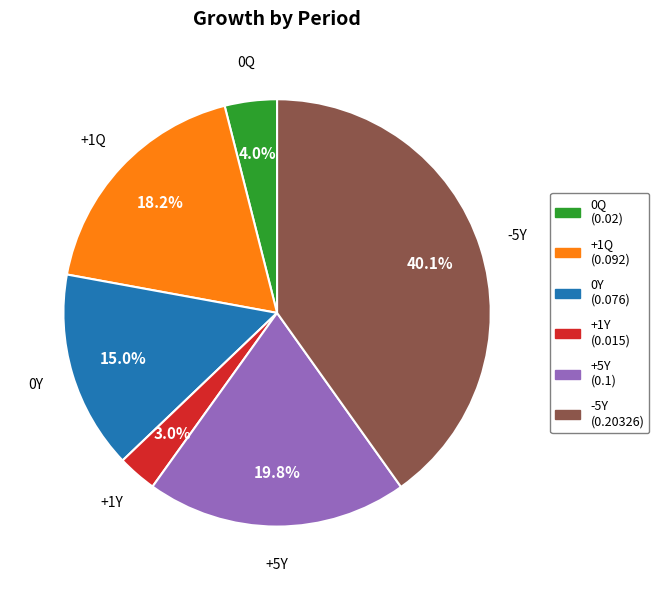

Which category has the biggest portion of the pie?

-5Y